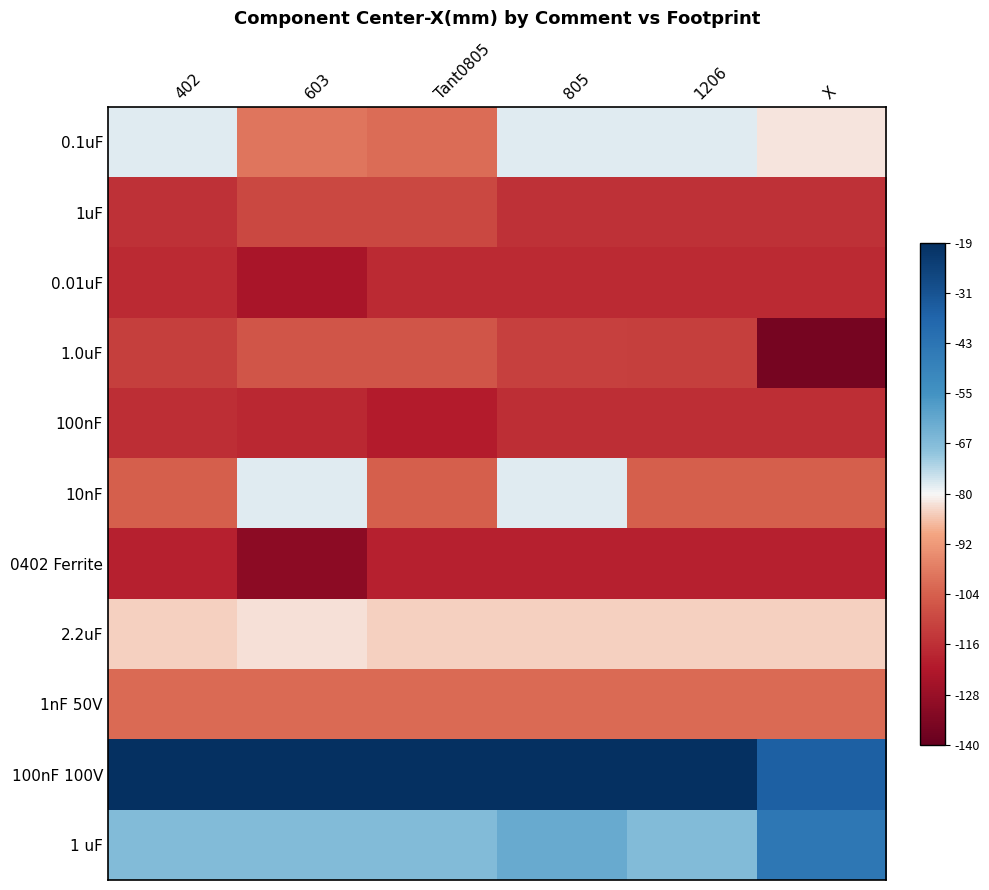

Which series has the widest spread of values?

1.0uF